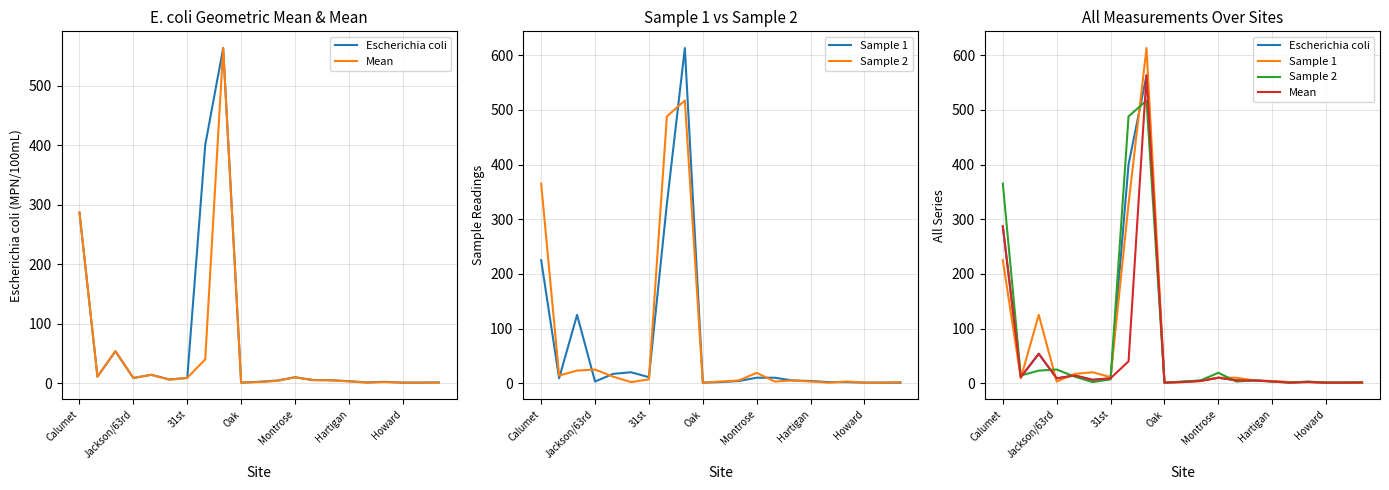

How many intersections are there between Sample 1 and Mean?

3